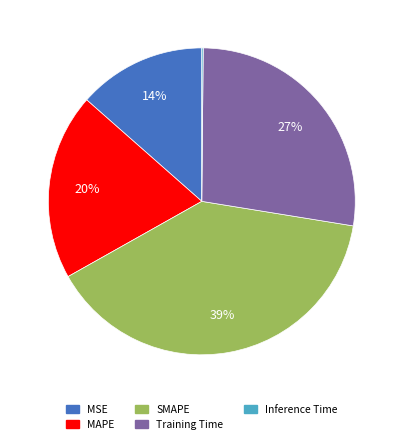

Is Training Time the majority of the pie?

No